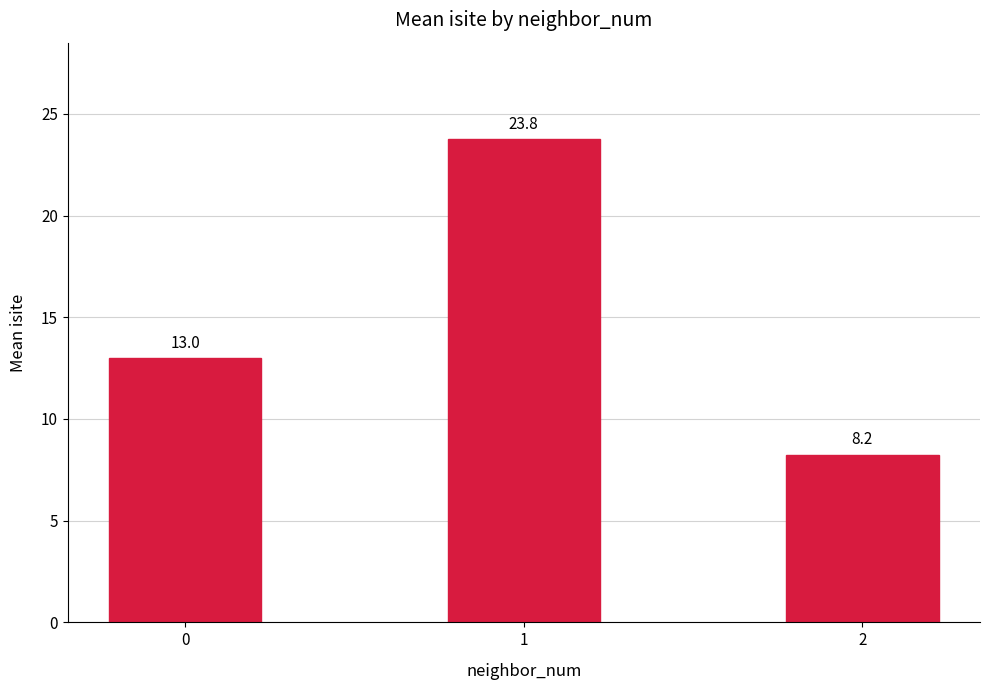

What is the sum of all values?

45.0